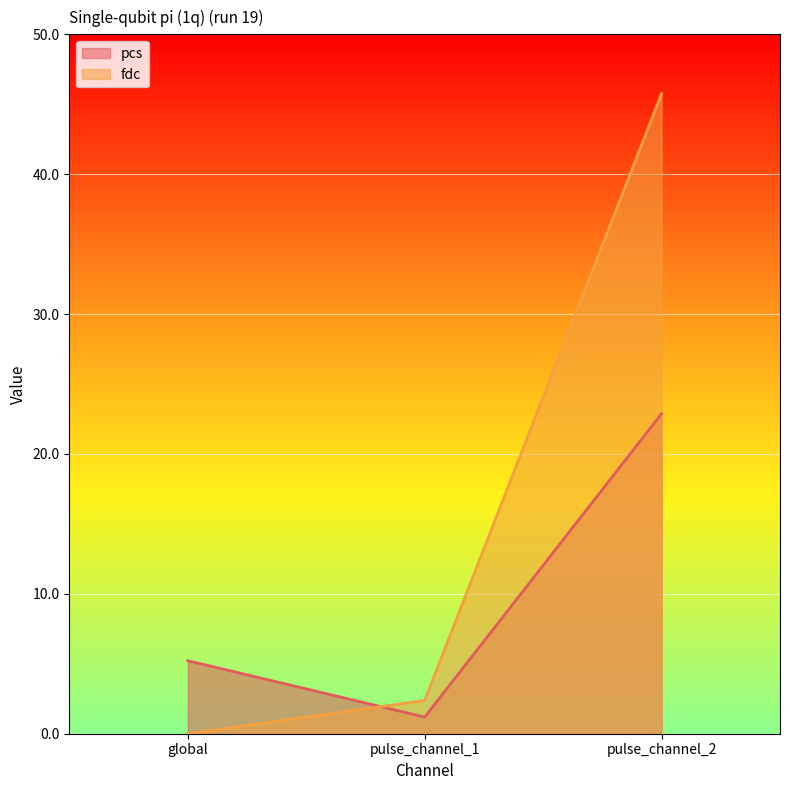

Which series has the largest total across all categories?

fdc